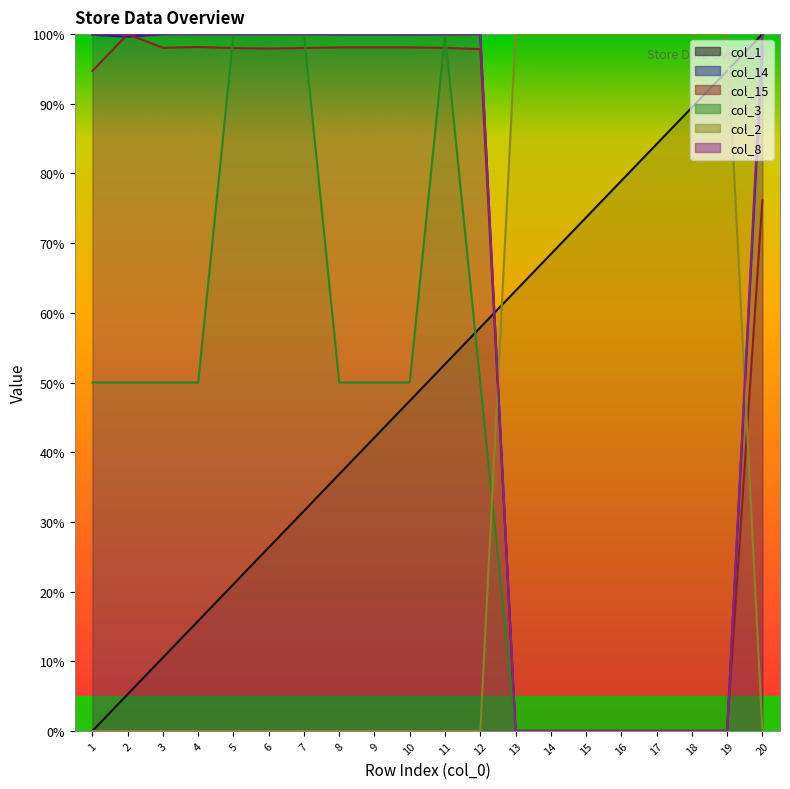

What is the difference between the maximum and minimum values in the col_15 series?

100.0